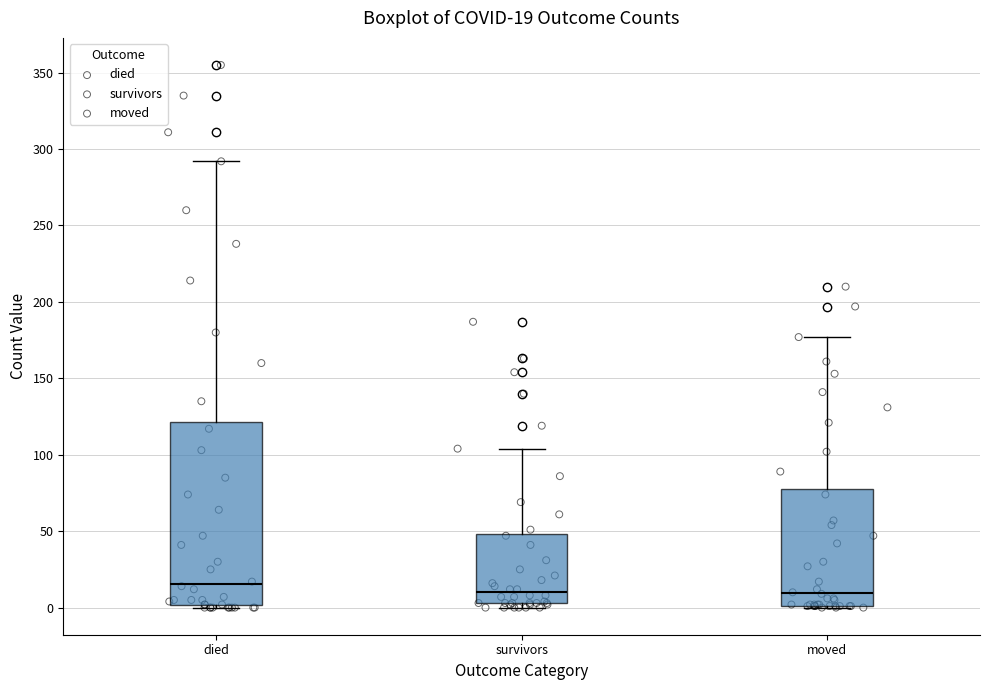

Which box is the tallest, from its lower edge to its upper edge?

died